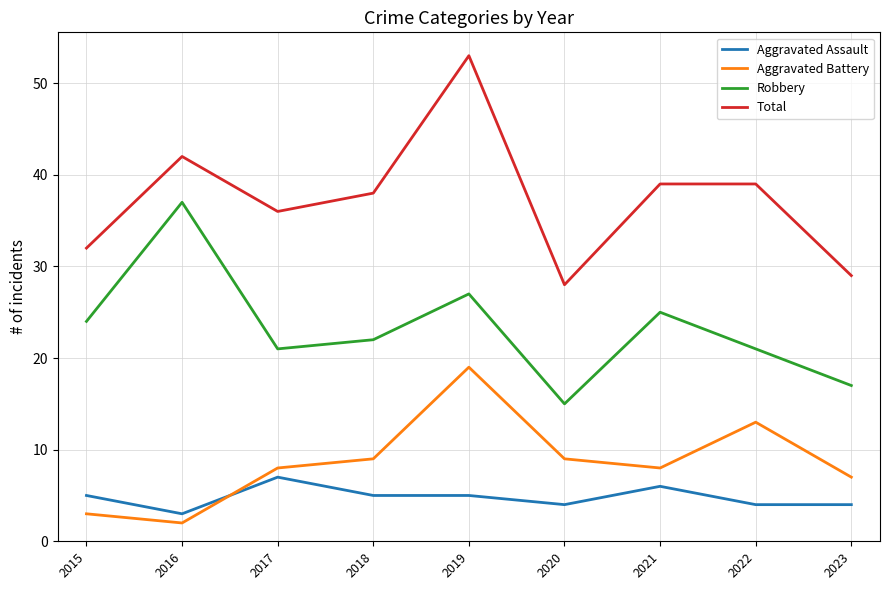

What is the greatest value displayed?

53